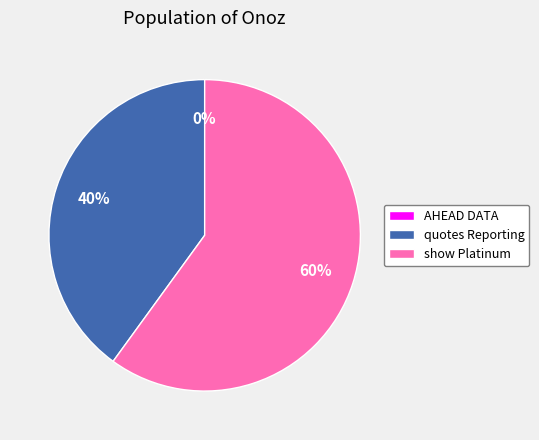

Does quotes Reporting Jr. Manolo delayed represent more than half of the total?

No